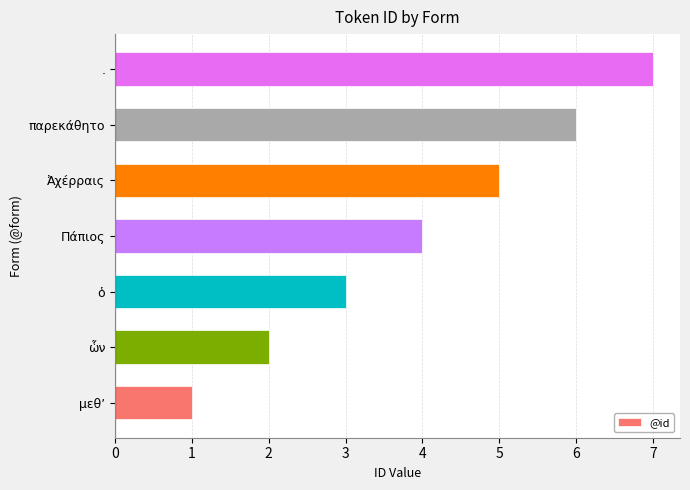

What is the change in value from μεθʼ to παρεκάθητο?

+5